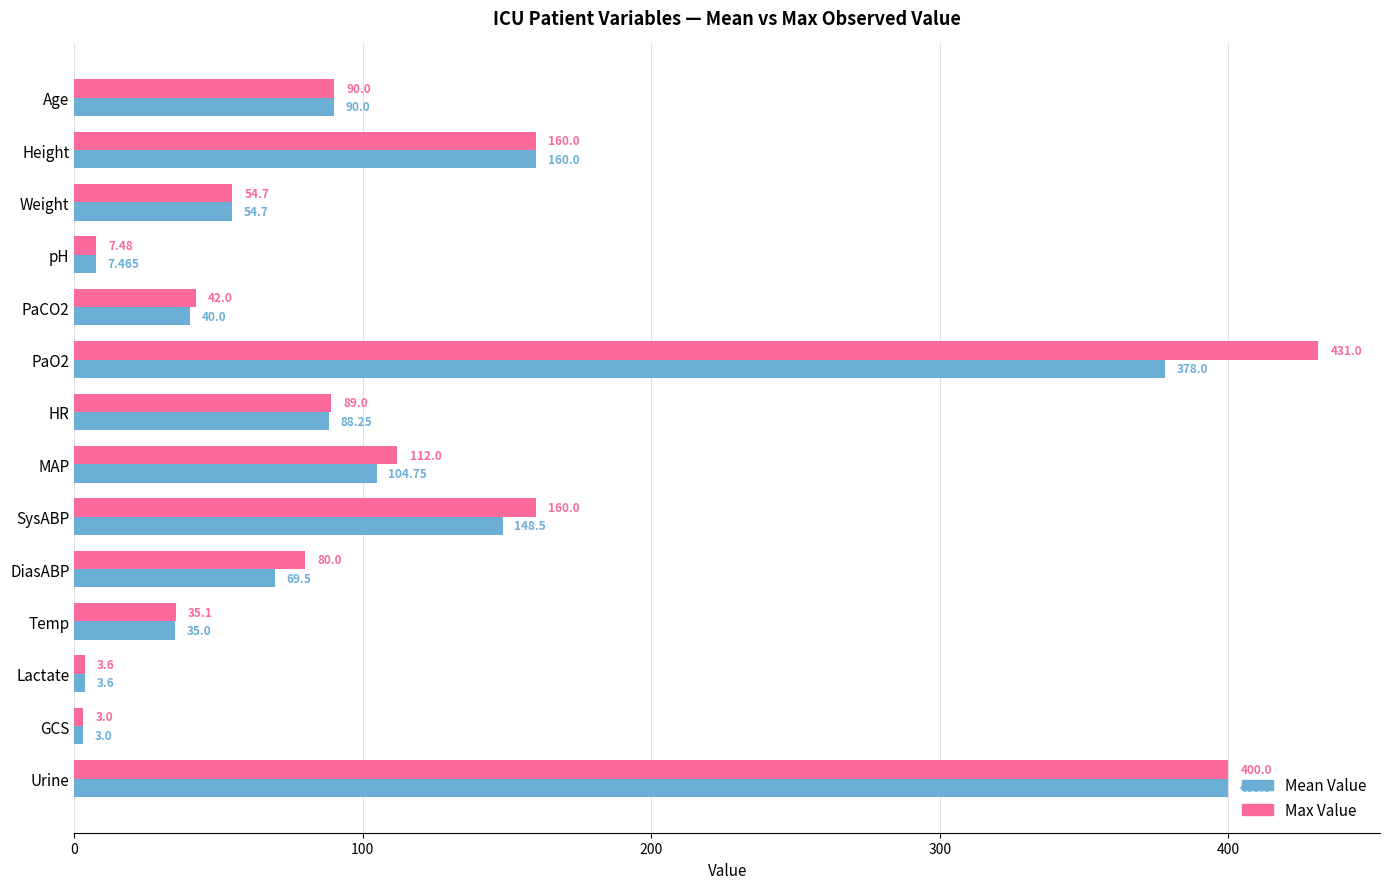

Where is Mean Value nearest to the value 201?

Height